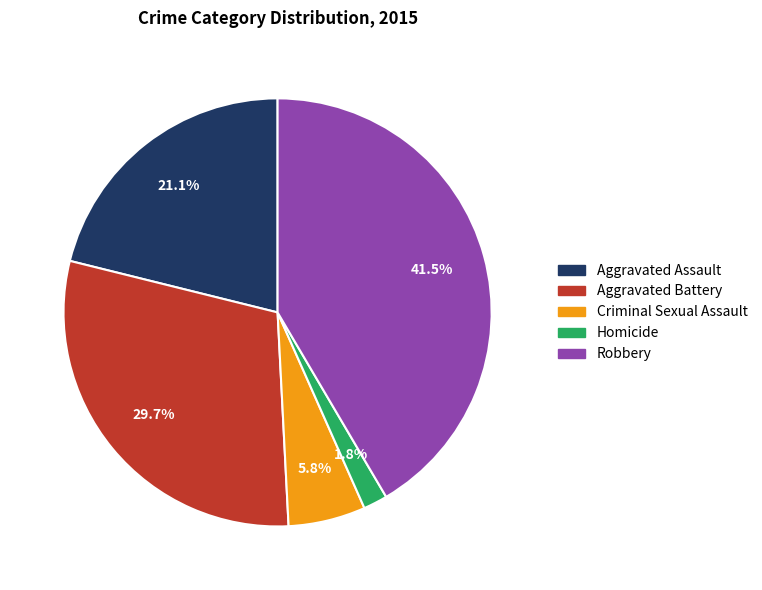

Is it true that Robbery is 47% of the pie?

False